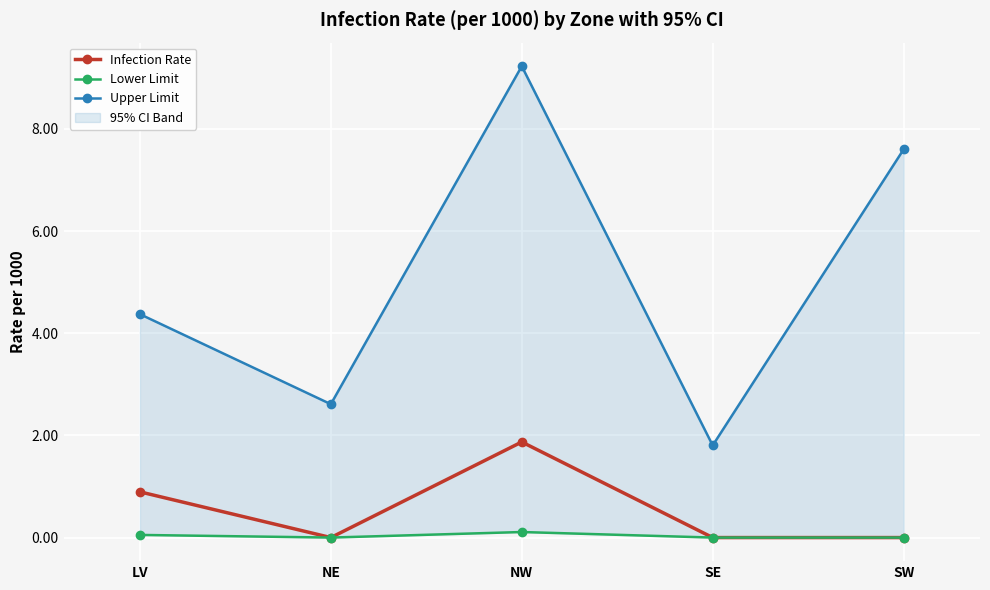

Reading right to left, list all the values displayed in this chart.

Infection Rate: 0.0	0.0	1.9	0.0	0.9
Lower Limit: 0.0	0.0	0.1	0.0	0.1
Upper Limit: 7.6	1.8	9.2	2.6	4.4